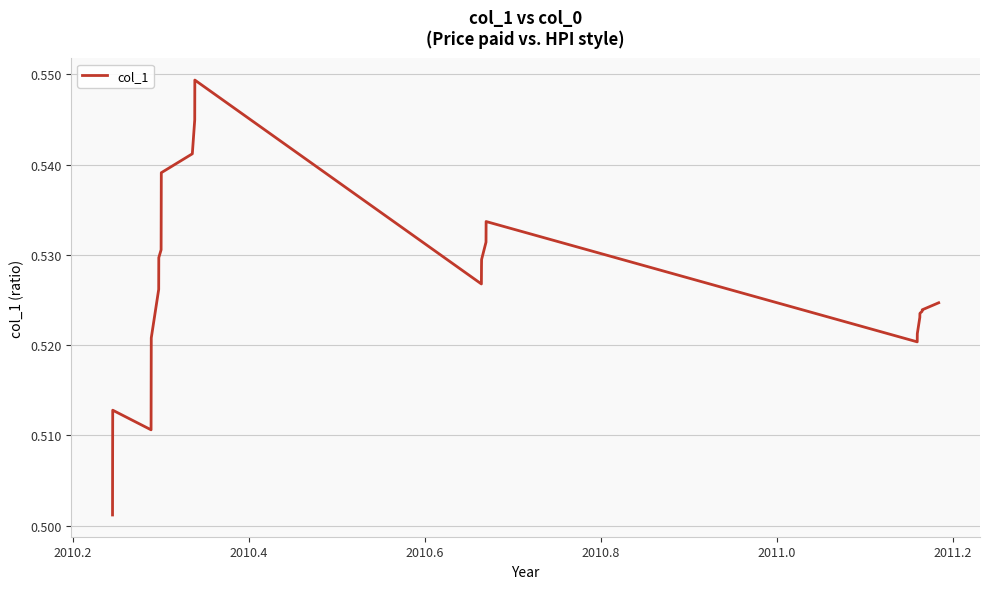

How many lines are shown in the chart?

1